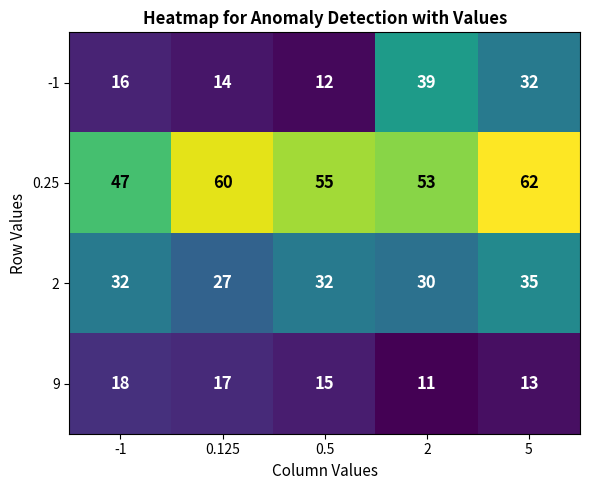

Between -1 and 0.5, which series saw the biggest shift?

0.25